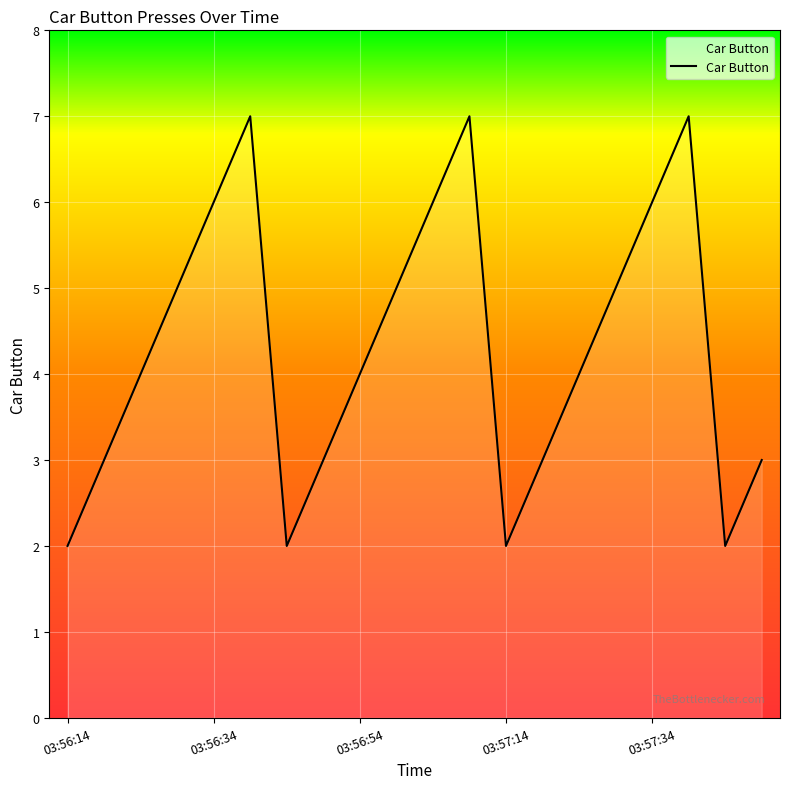

What is the greatest value displayed?

7